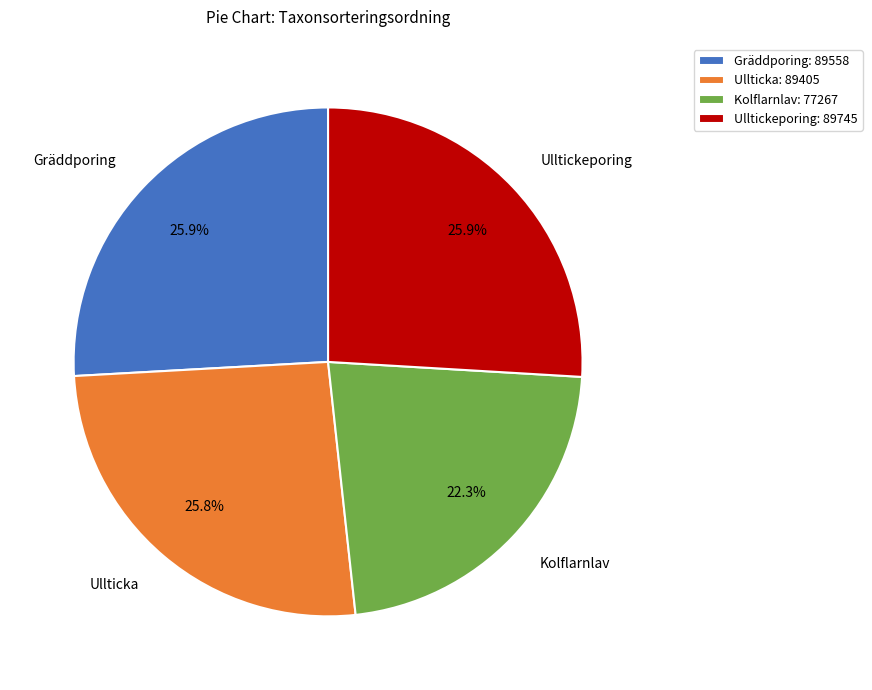

Does any single category account for the majority?

No